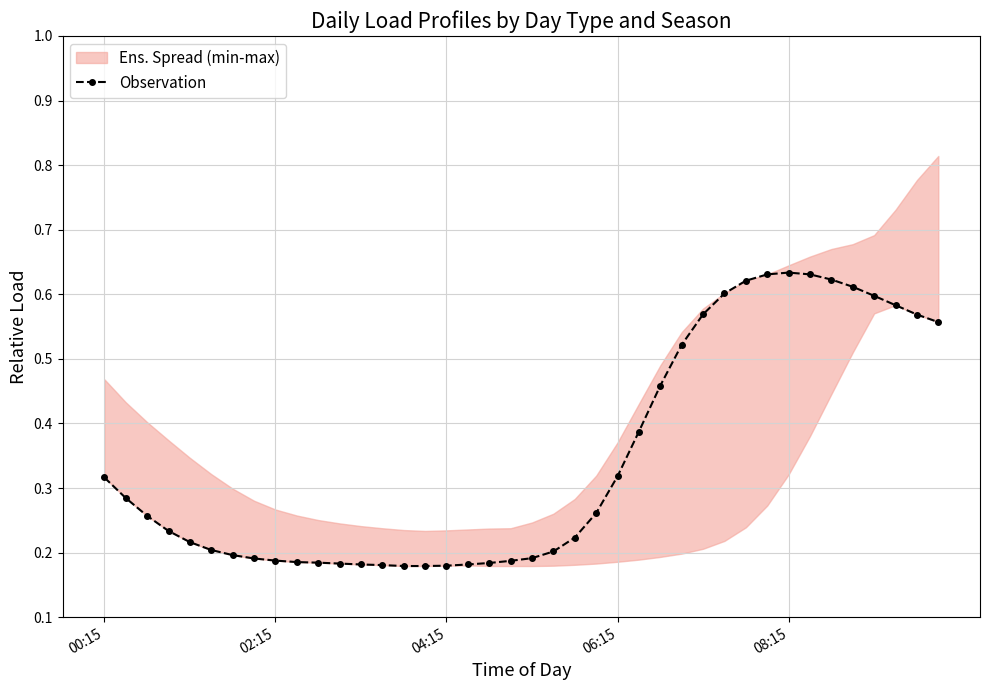

Count the Observation values in the range 0 to 1.

40